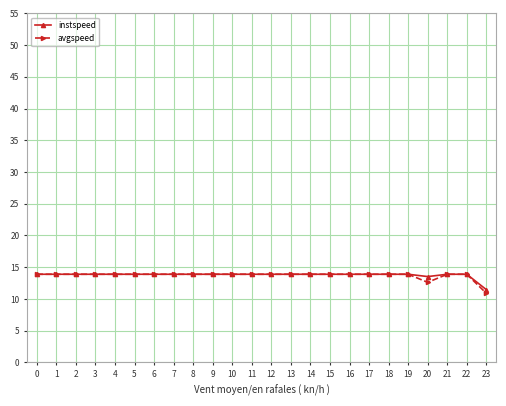

Which series has the widest spread of values?

avgspeed